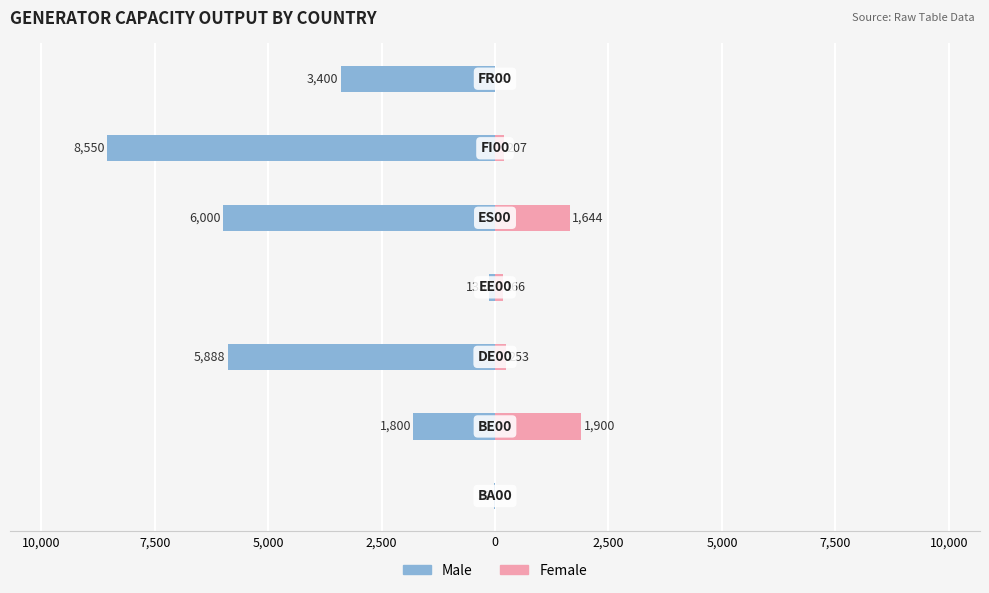

Does the chart contain stacked bars?

No